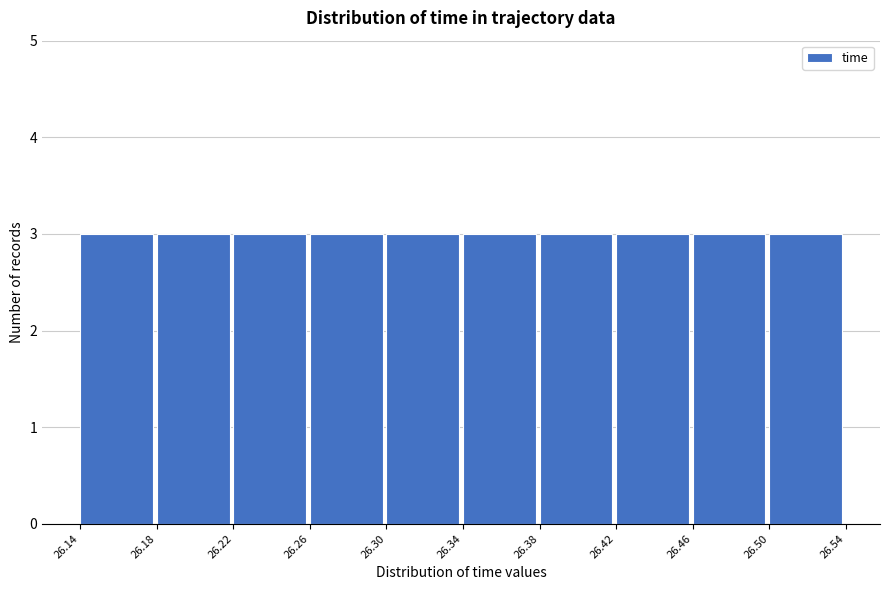

What is the height of the bar covering 26.42 to 26.46 on the x-axis? The values are not printed on the chart, so give them approximately, as read against the axis.

3